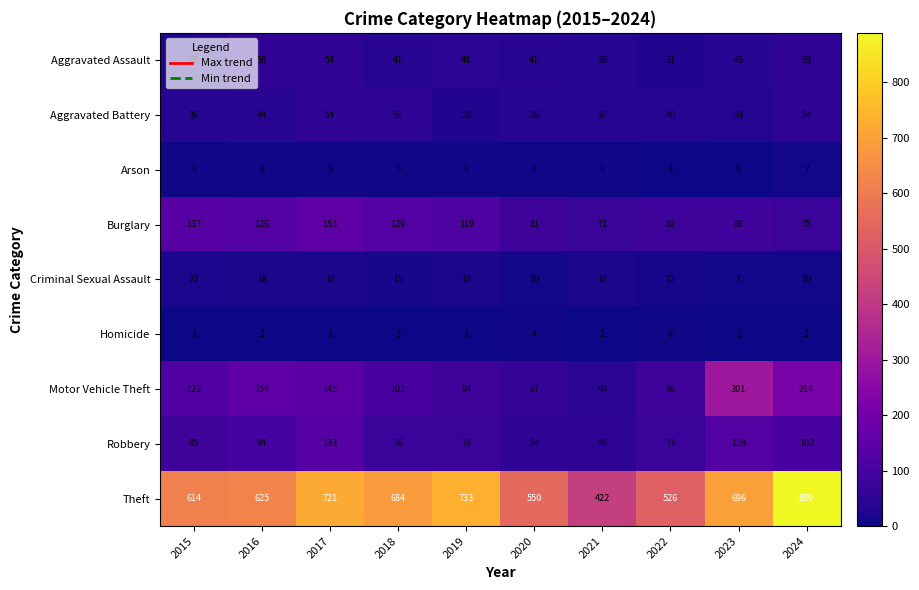

How many distinct data groups are displayed?

9